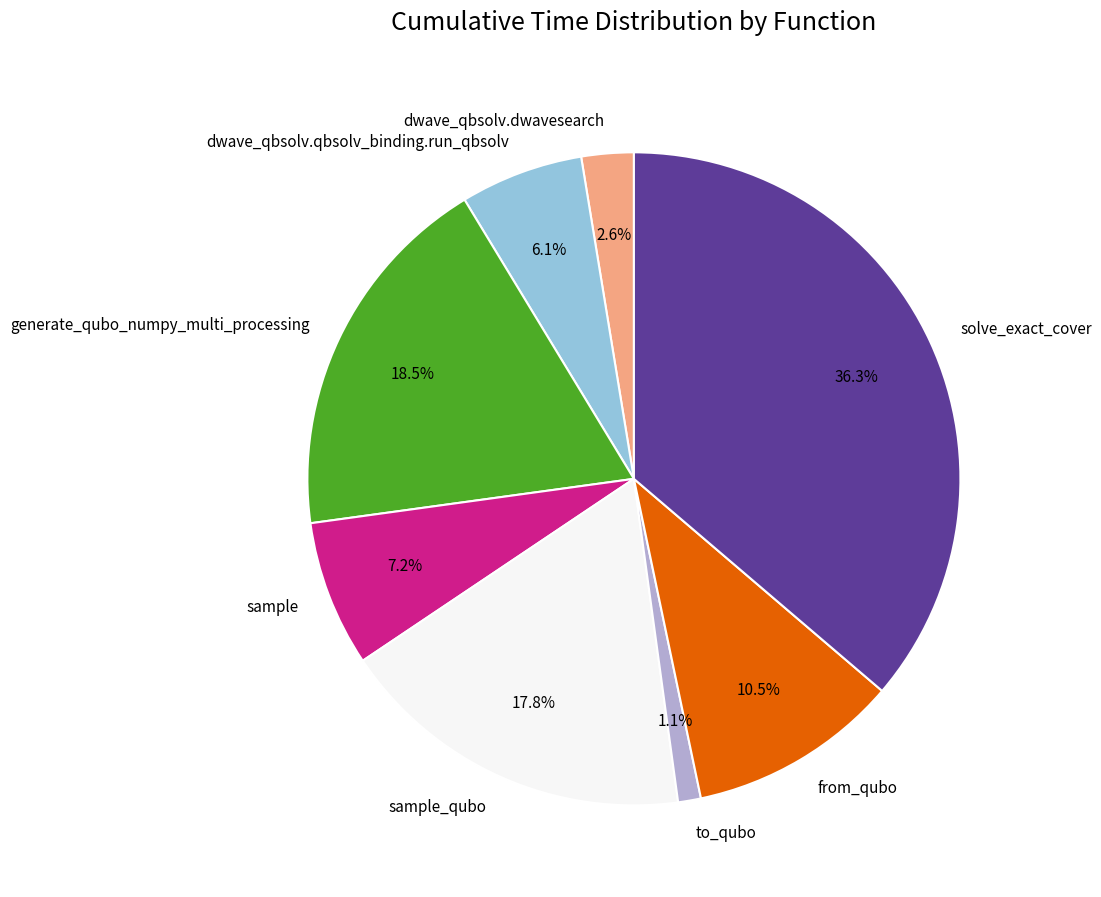

To the nearest percent, what is the combined percentage of sample and dwave_qbsolv.dwavesearch?

10%